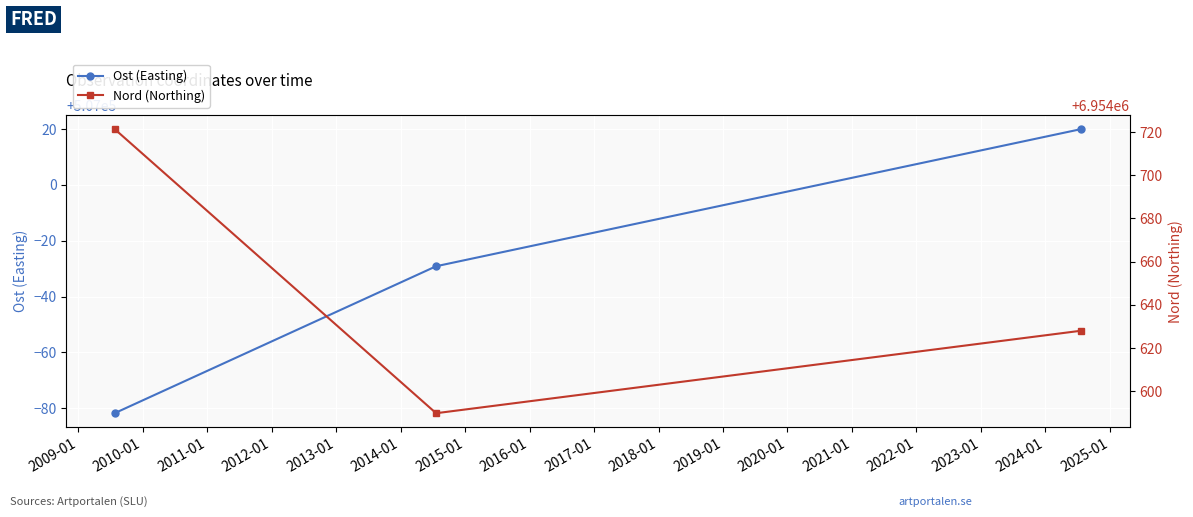

What is the highest value of the Ost (Easting) series?

507020.0